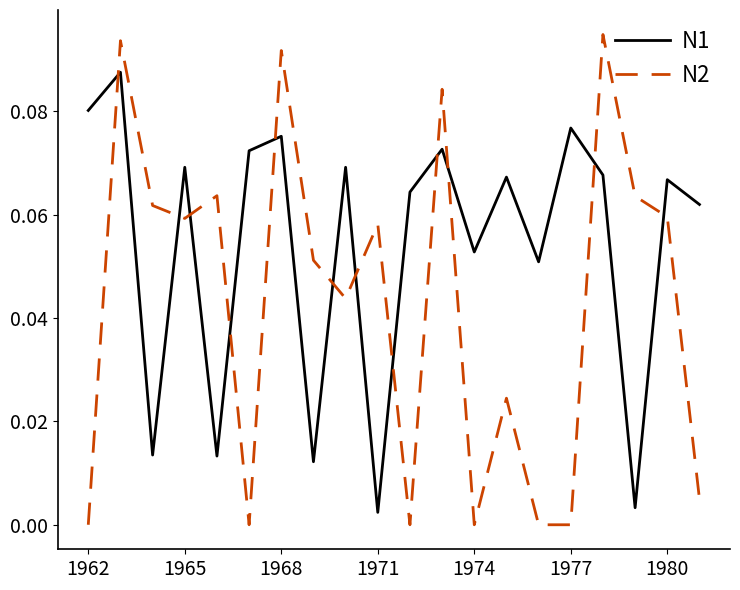

What are all the series names shown in the legend?

N1, N2